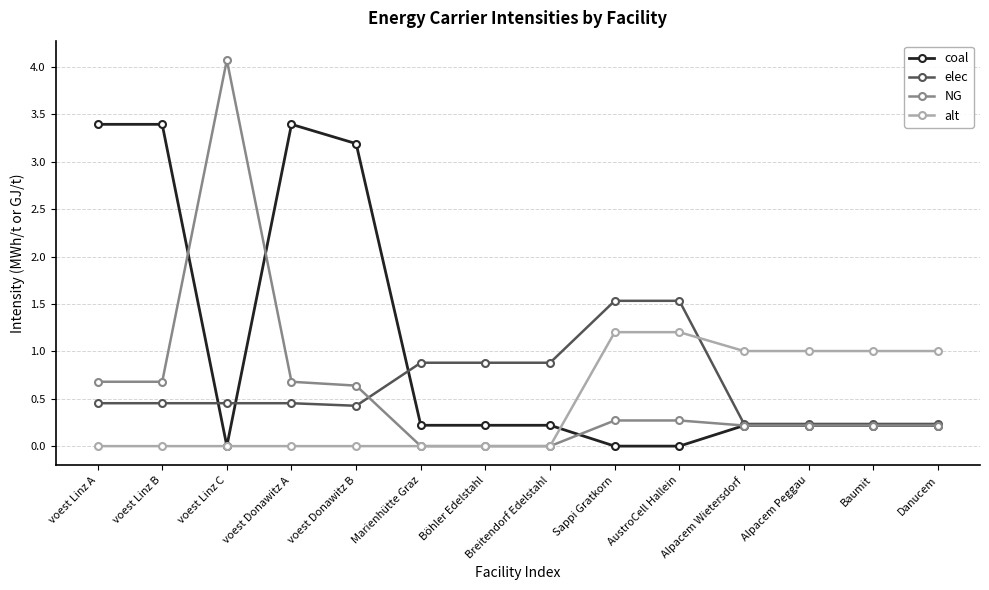

The value of NG at Baumit is 0.0. True or false?

False